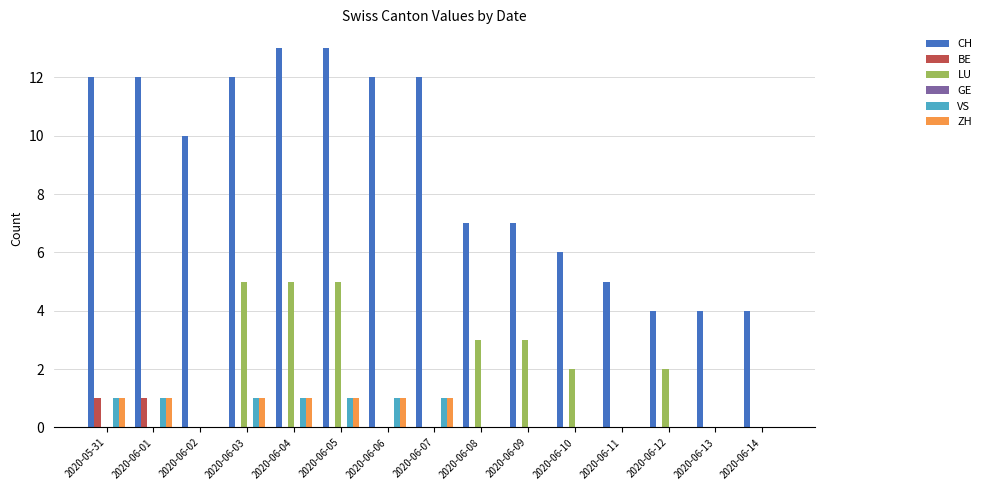

Which series has the largest total across all categories?

CH